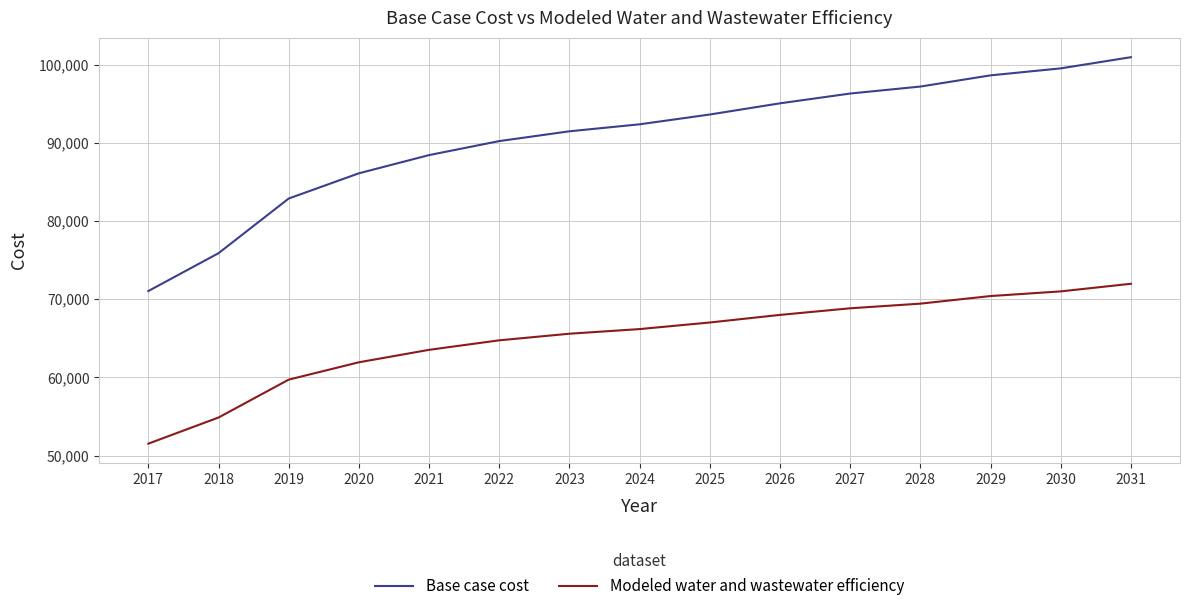

True or false: Base case cost has a value of 128836.7 at 2027.

False